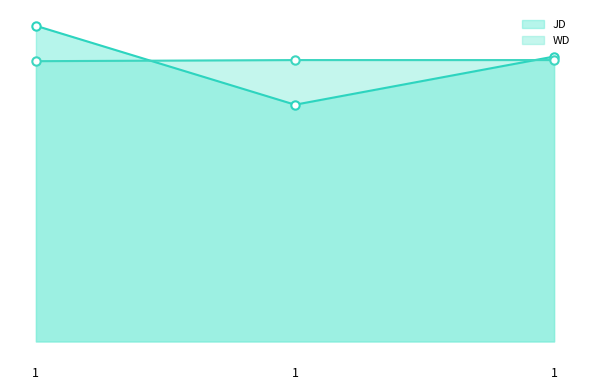

What is the sum of the JD values at 1 and 1?

66.1